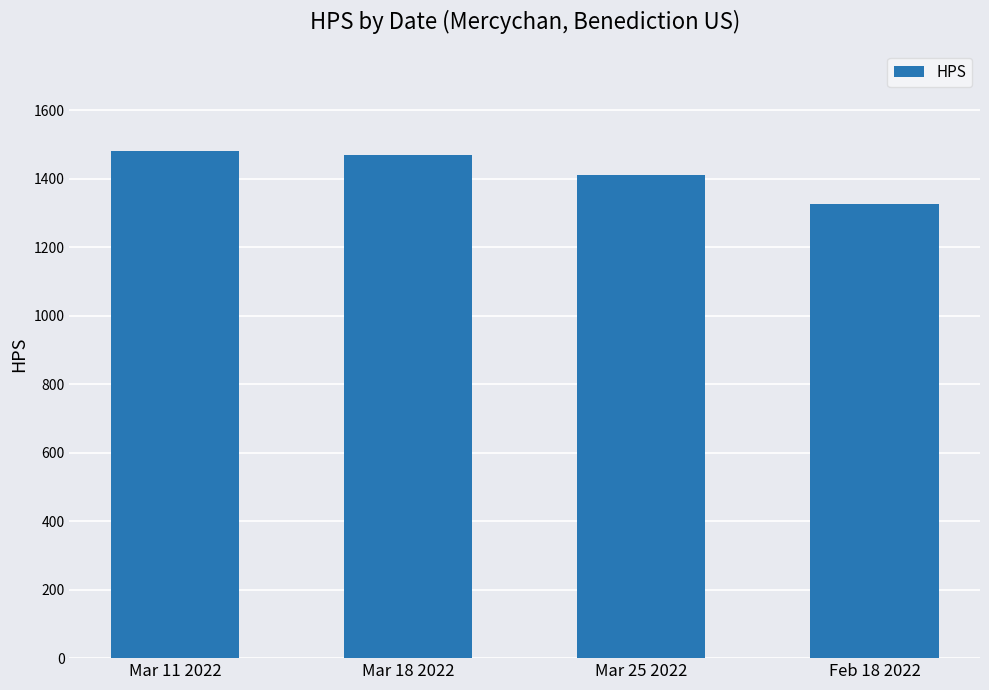

What is the difference between the maximum and minimum values?

152.6